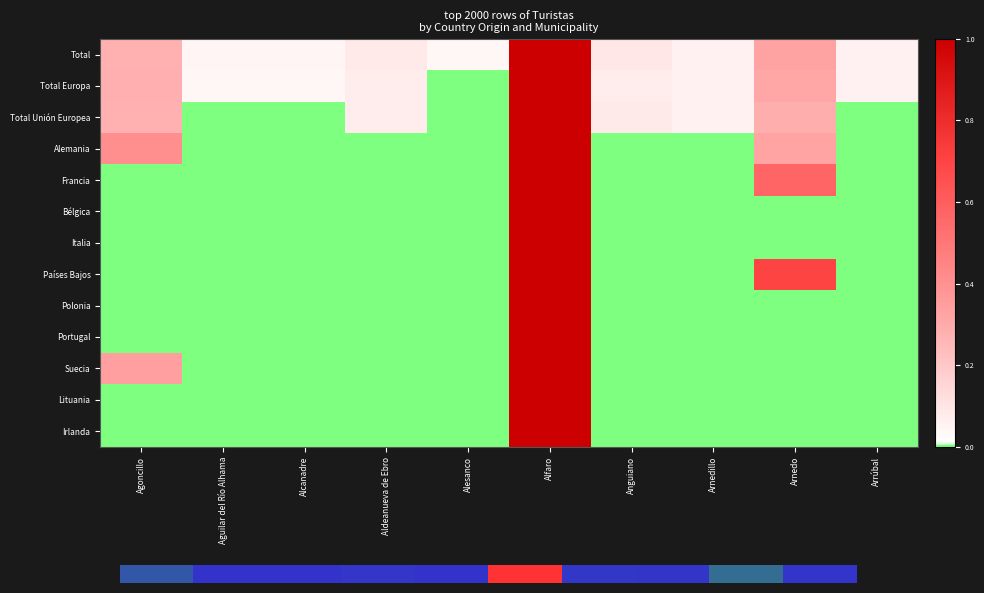

Which series has the largest range (max minus min)?

Total Europa